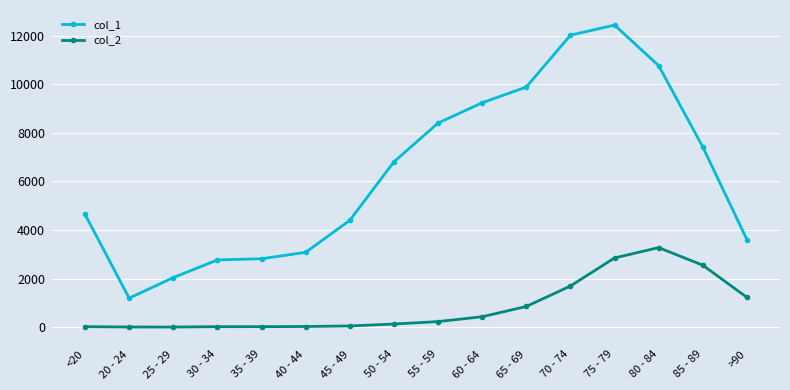

Does the chart have visible grid lines?

Yes